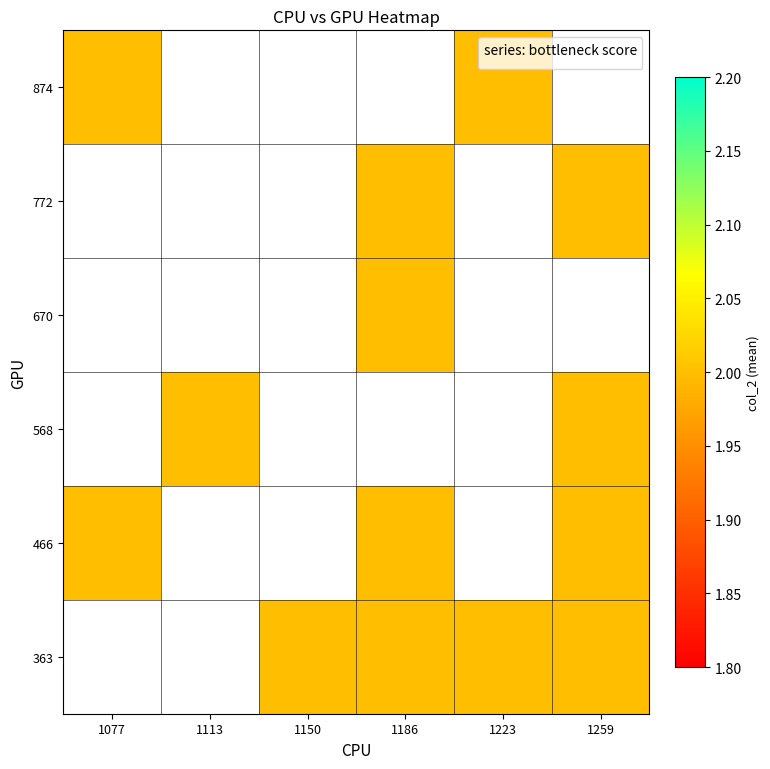

The 568 series shows 2.0 at 1113. True or false?

True